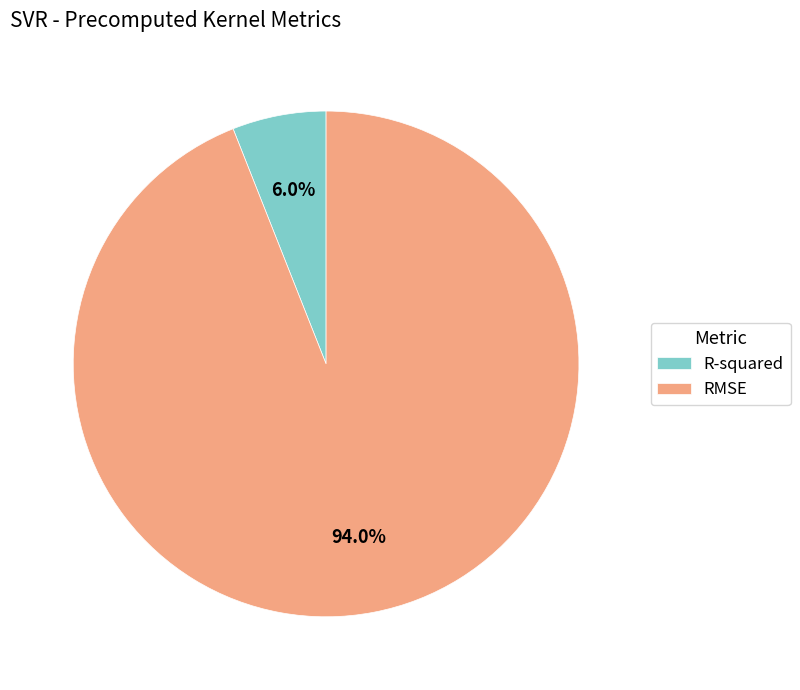

Rank the categories by value from lowest to highest.

R-squared, RMSE